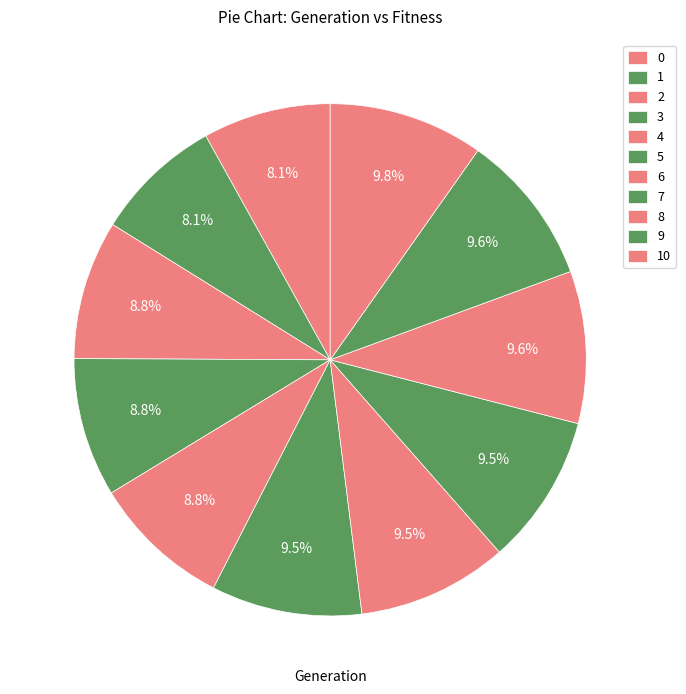

Is there any slice that represents more than half of the pie?

No